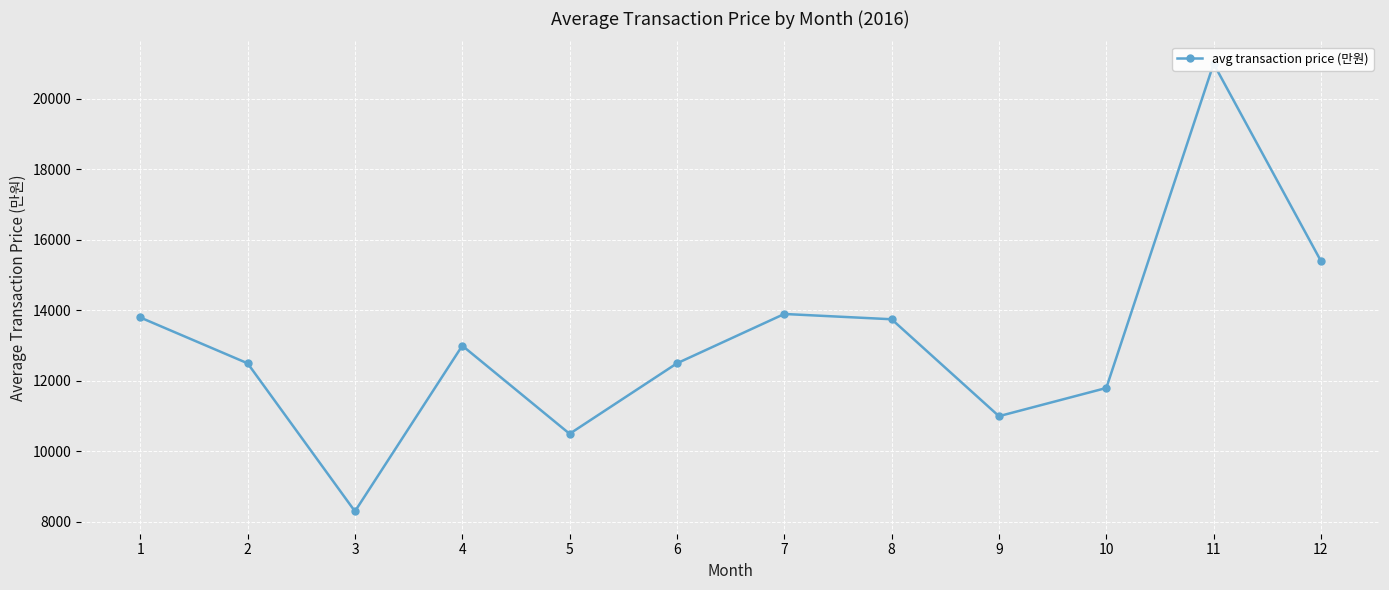

True or false: the data has more than 0 interior local peaks.

True